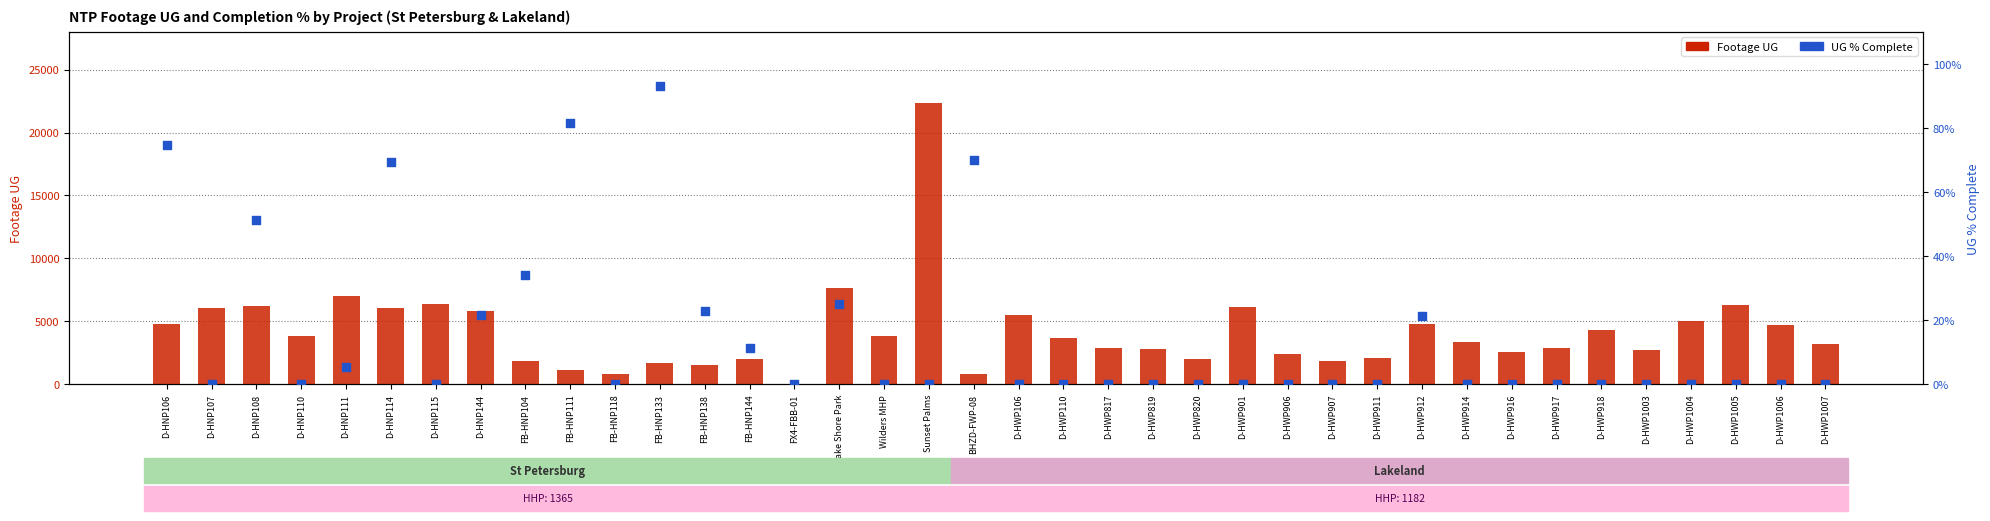

What is the total value across all series at Wilders MHP?

3853.0